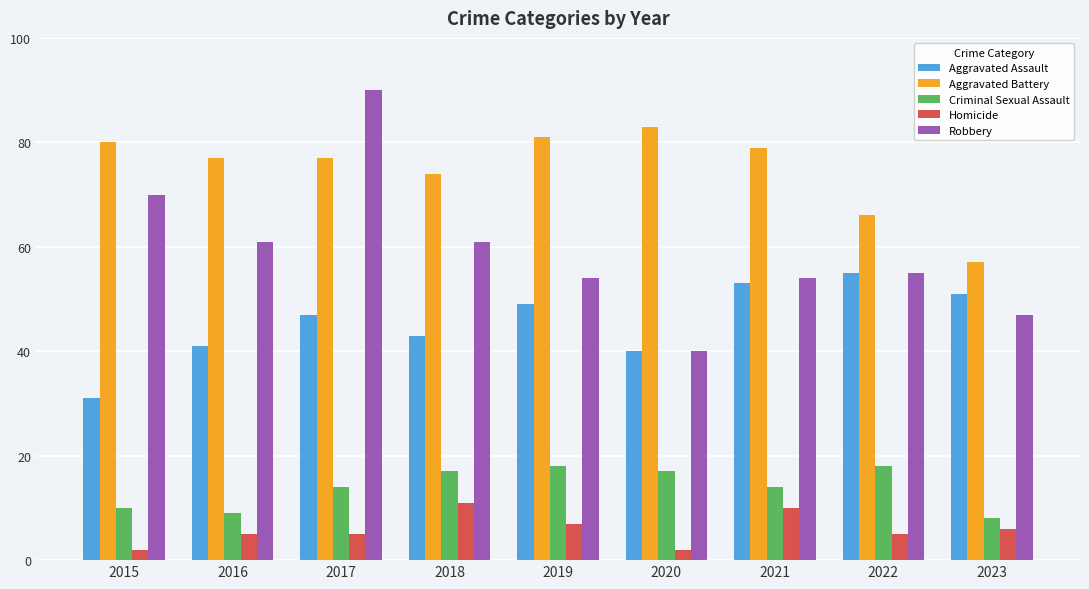

What is the approximate value of Robbery at 2018, to the nearest 10?

60